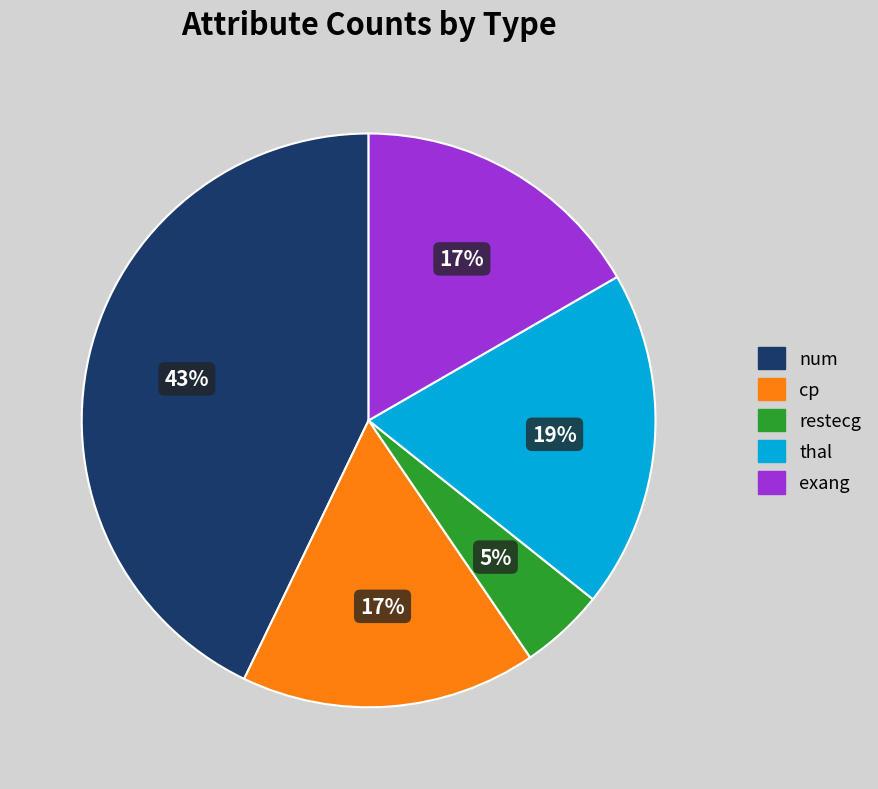

What percentage is the cp slice, to the nearest percent?

17%